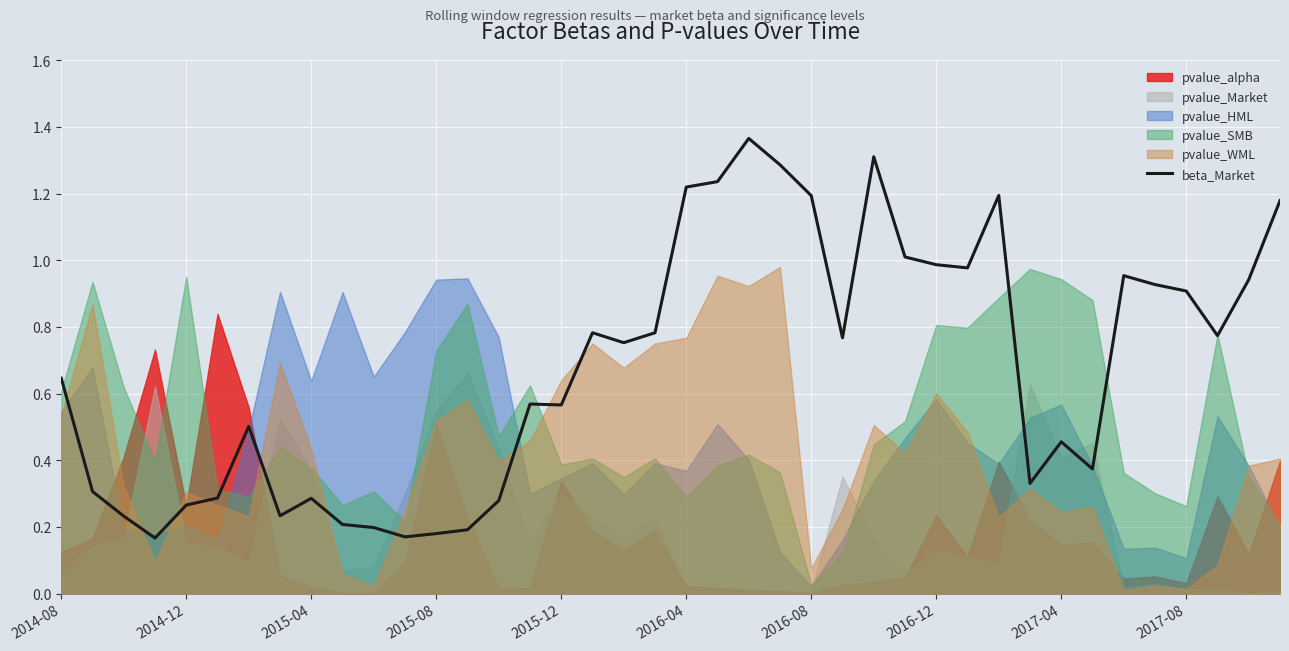

Is it true that beta_Market equals 2.0 at 2016-04?

False